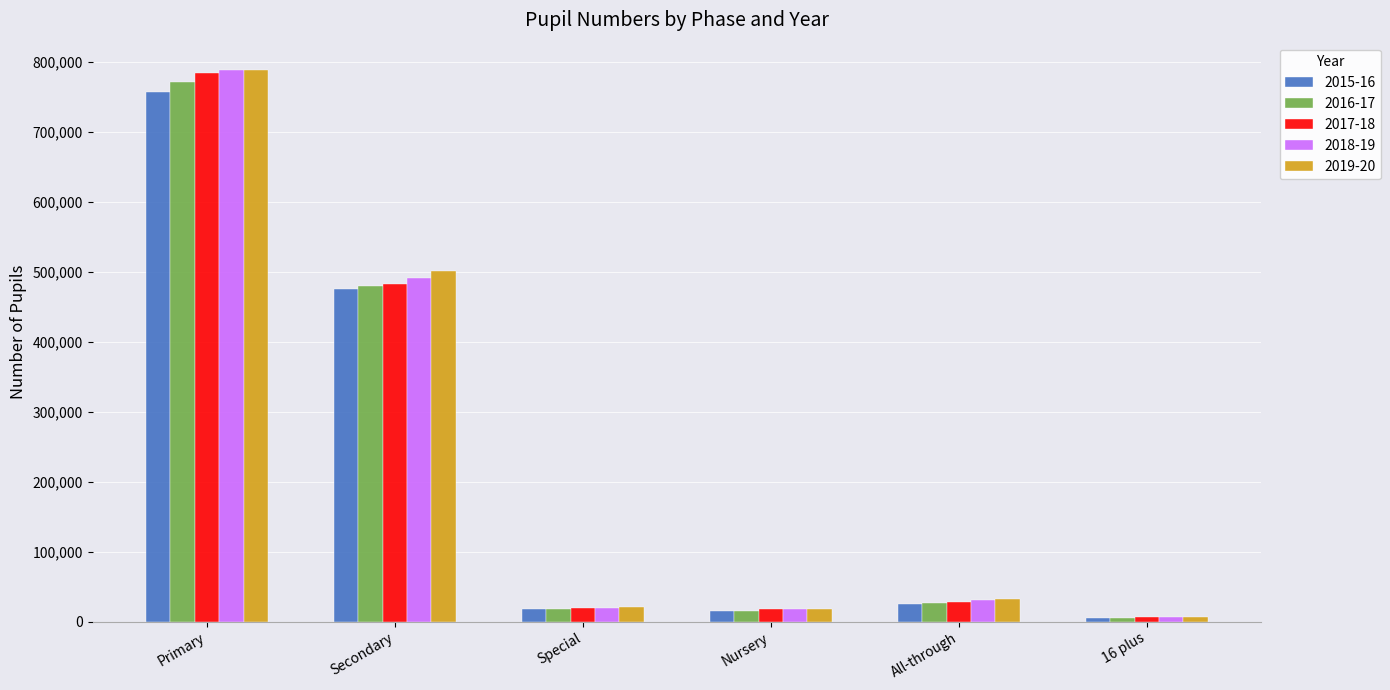

What is the maximum value for 2019-20?

787257.5